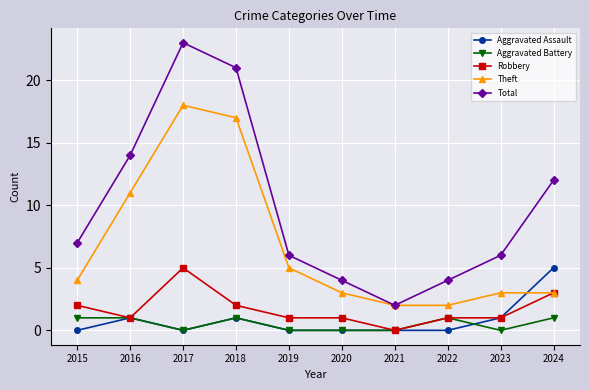

Reading left to right, transcribe all the data shown in this chart.

Aggravated Assault: 0	1	0	1	0	0	0	0	1	5
Aggravated Battery: 1	1	0	1	0	0	0	1	0	1
Robbery: 2	1	5	2	1	1	0	1	1	3
Theft: 4	11	18	17	5	3	2	2	3	3
Total: 7	14	23	21	6	4	2	4	6	12